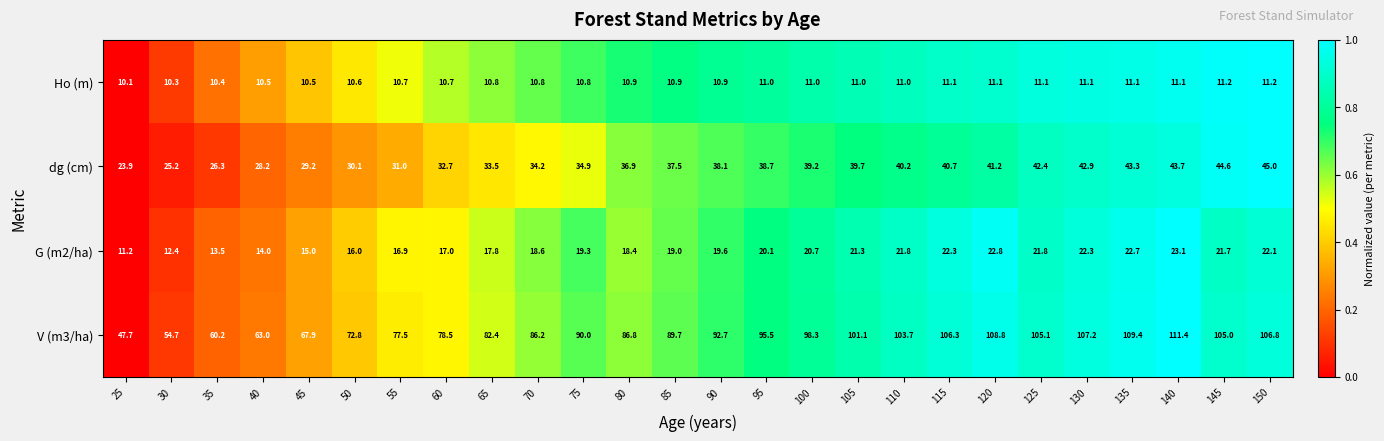

Which series has the largest total across all categories?

V (m3/ha)